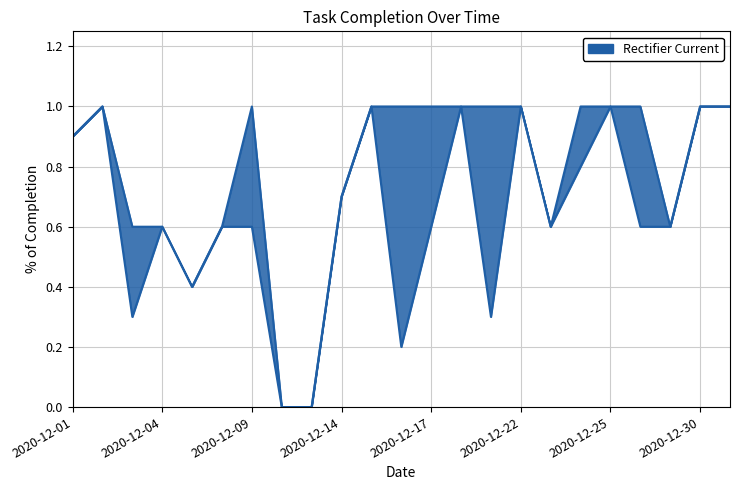

What is the greatest value displayed?

1.0